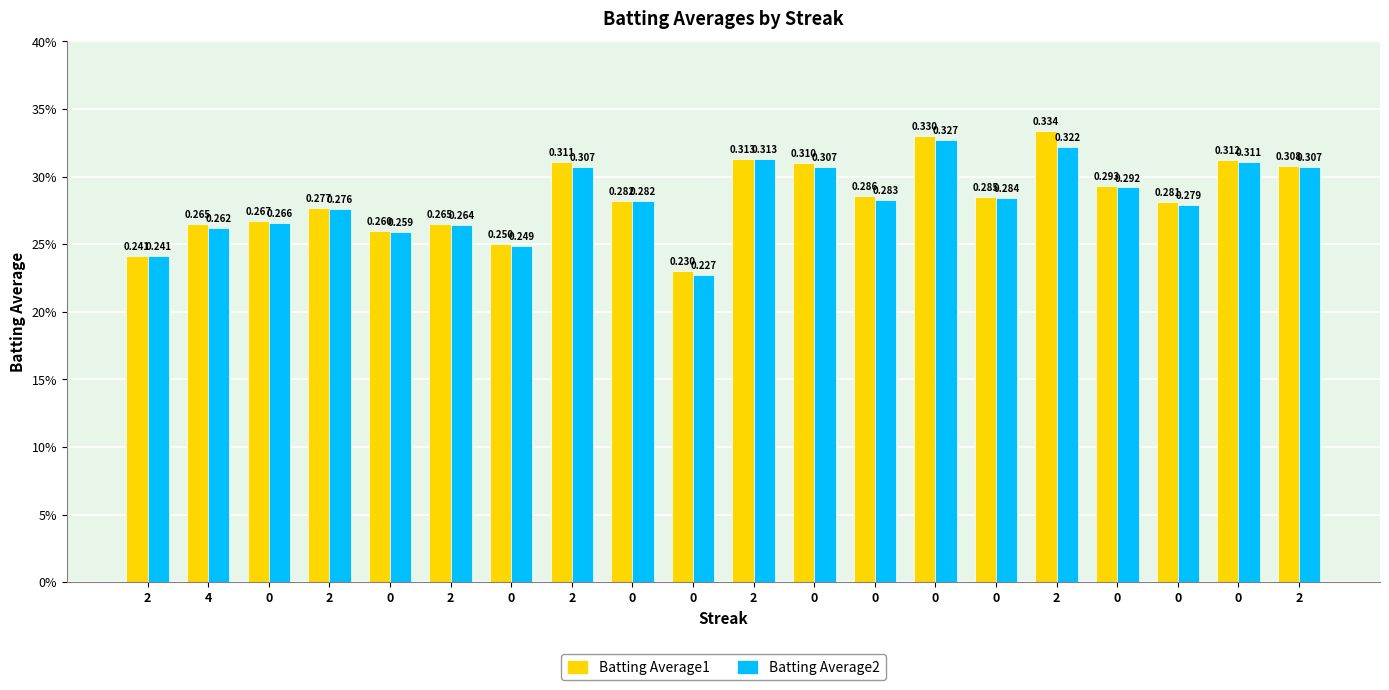

Does the chart contain any negative values?

No